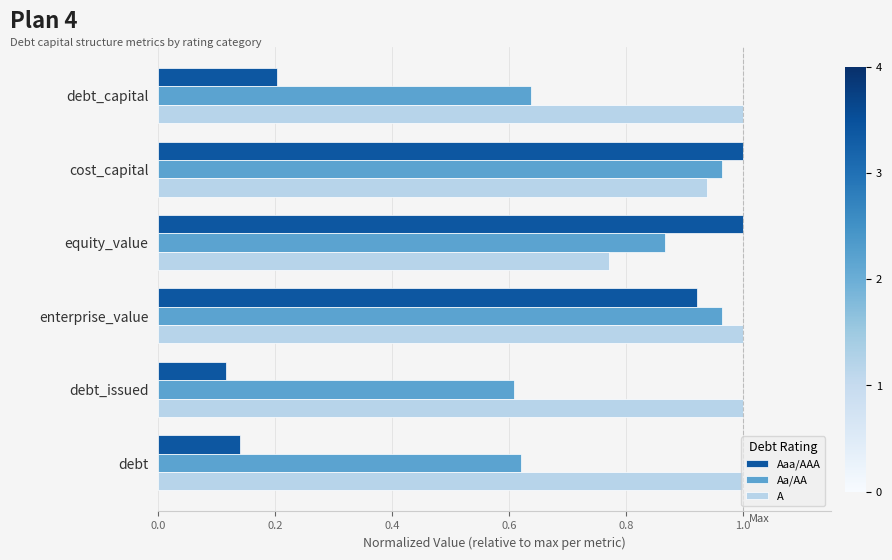

What is the difference between the maximum and minimum values in the Aa/AA series?

0.4